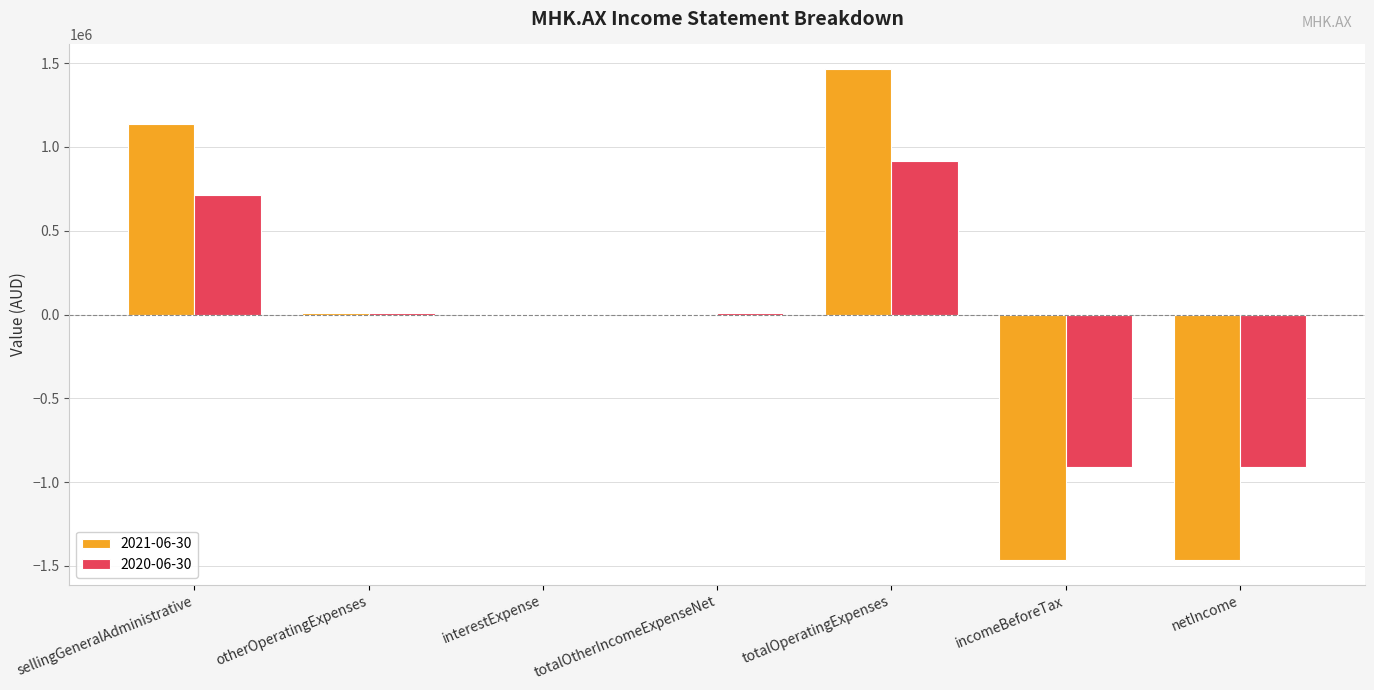

The value of 2020-06-30 at incomeBeforeTax is -912240. True or false?

True